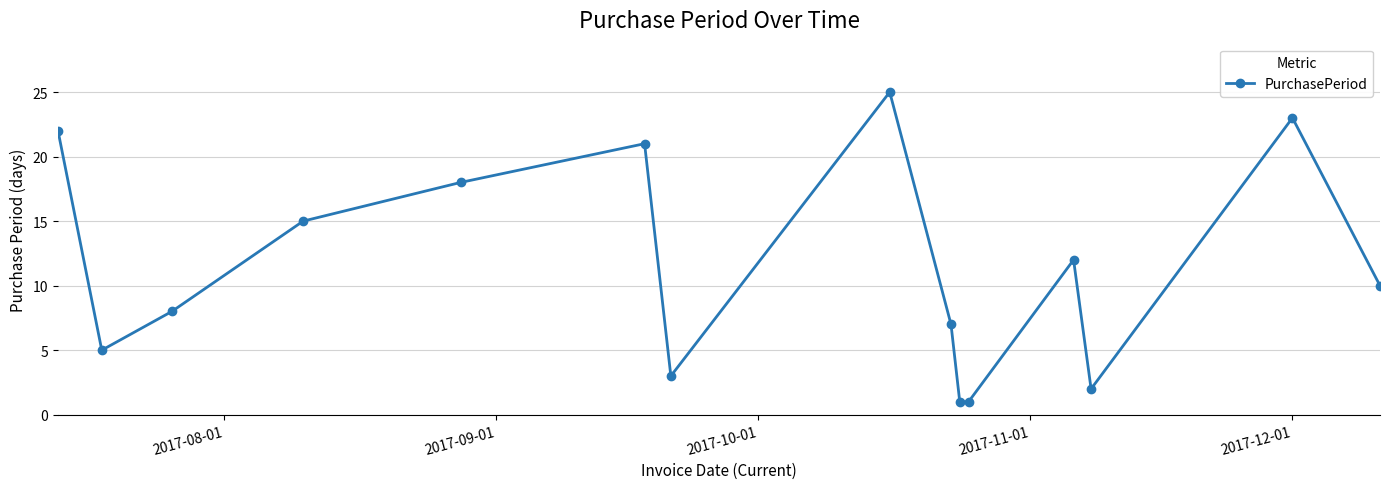

Reading left to right, extract all data points from this chart.

22	5	8	15	18	21	3	25	7	1	1	12	2	23	10